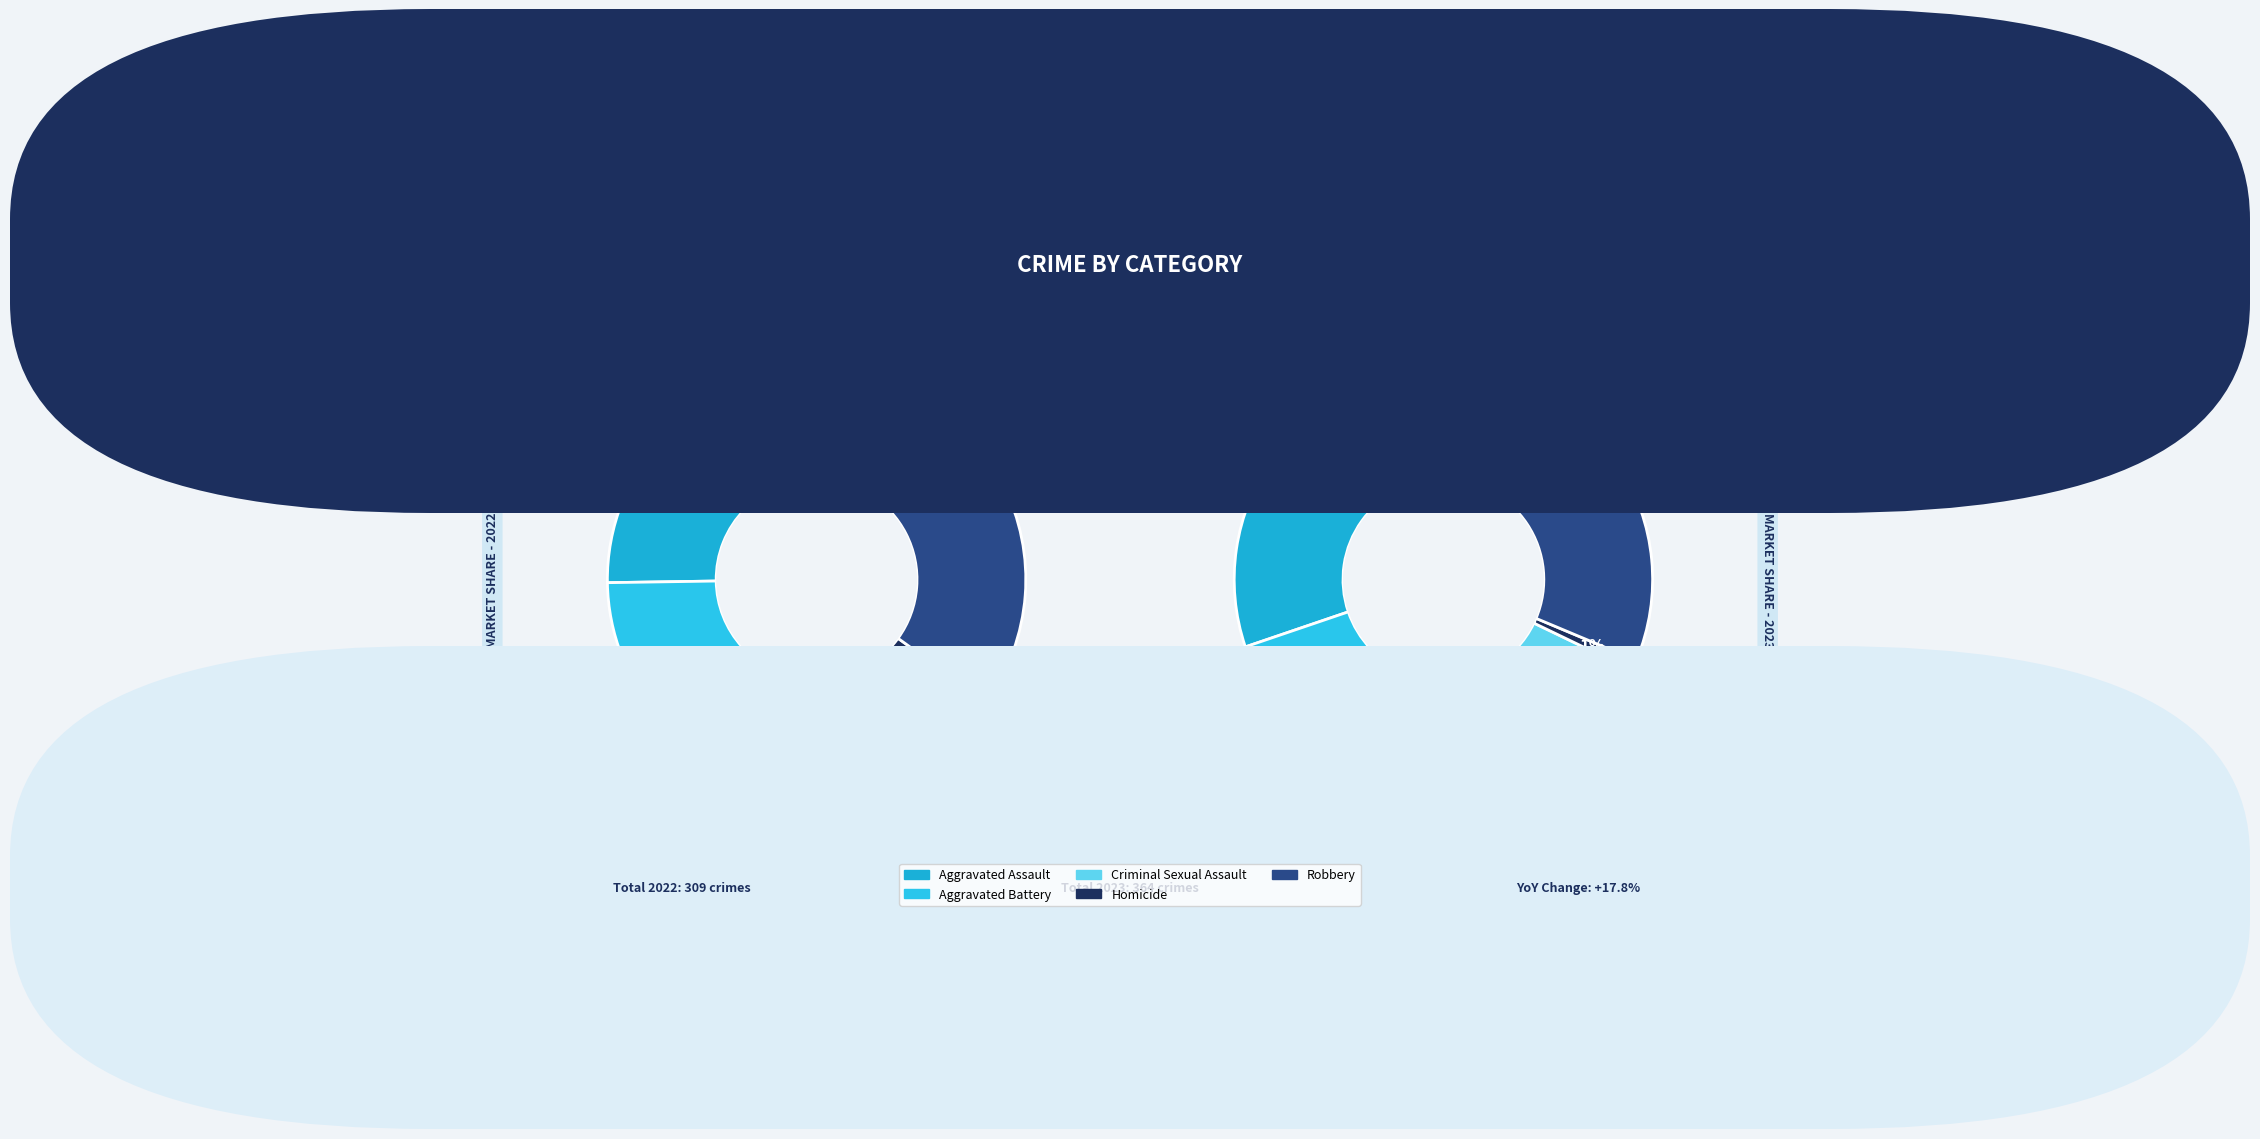

Is there any slice that represents more than half of the pie?

No